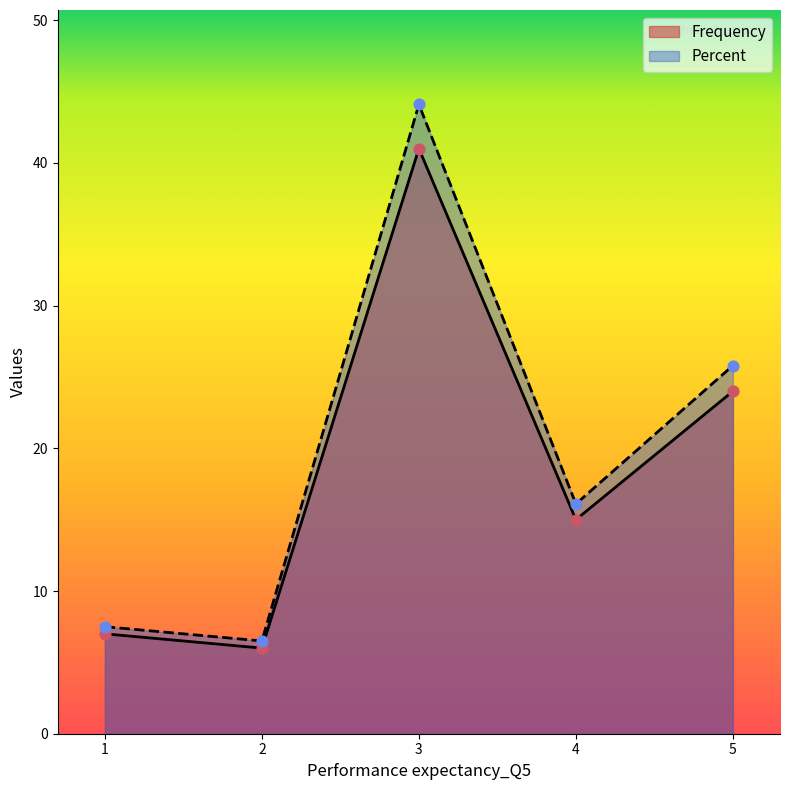

Is the value of Percent at 5 greater than the value of Frequency at 4?

Yes